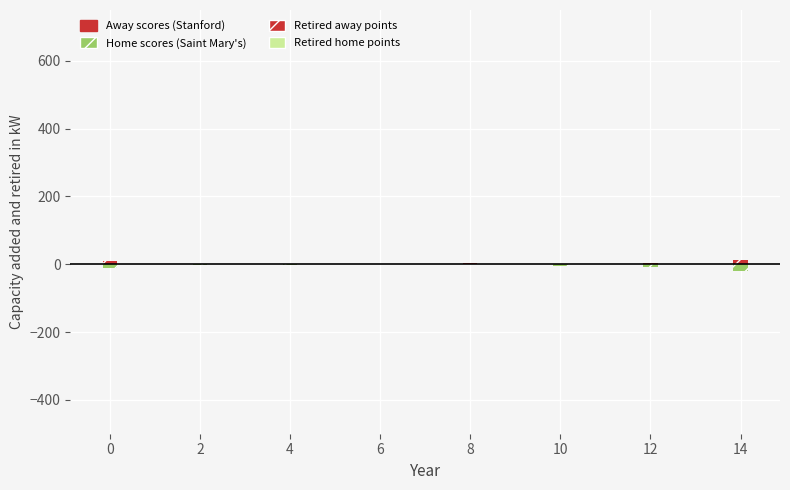

At which category does the chart reach its peak across all series?

14